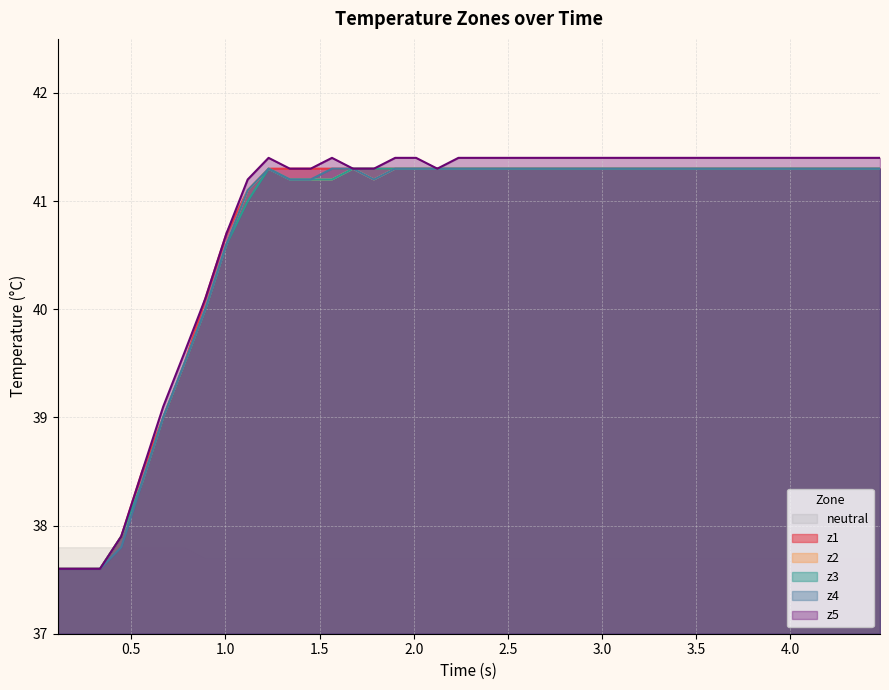

What is the lowest value of the z3 series?

37.6